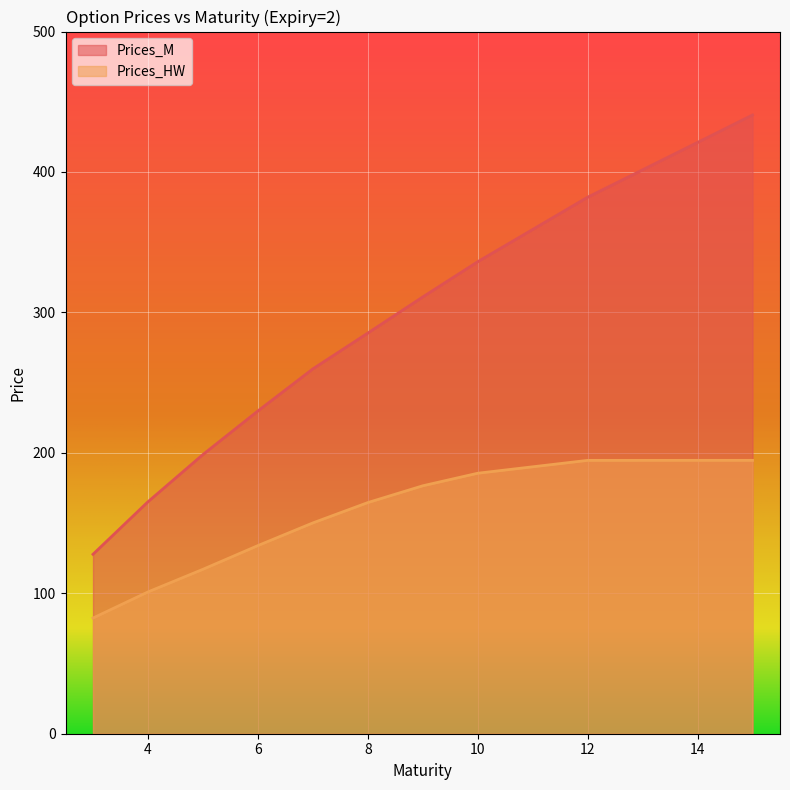

Is it true that Prices_HW equals 194.7 at 15?

True